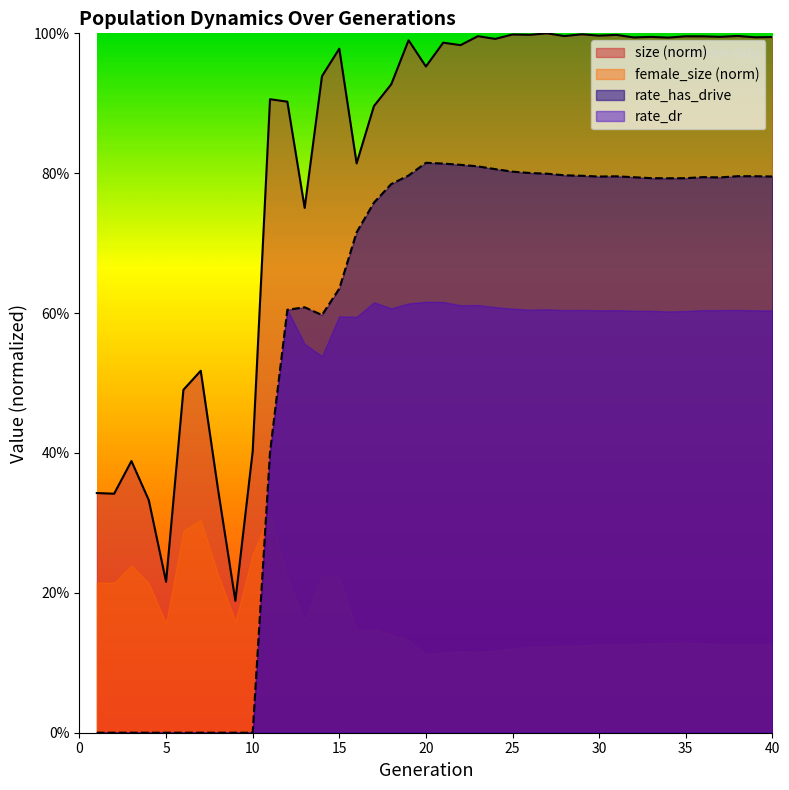

Does the chart have visible grid lines?

No